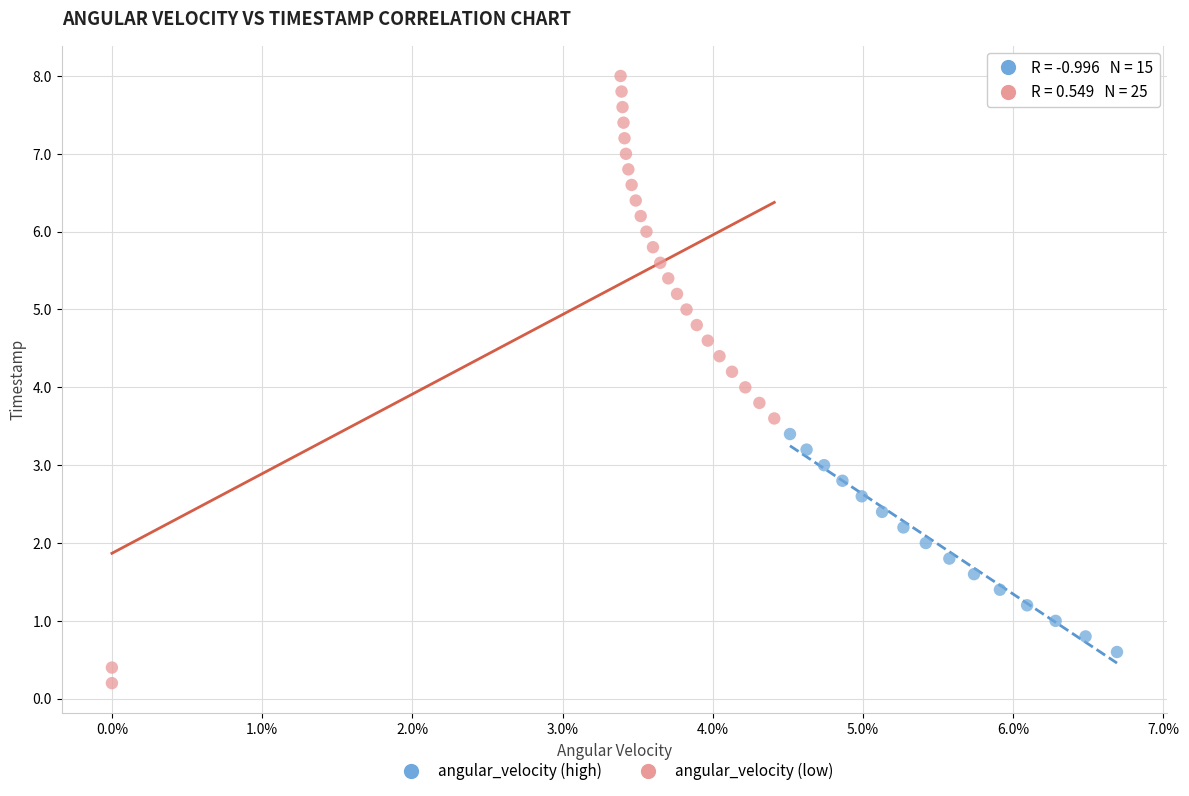

Which series contains the highest Y value?

angular_velocity (low)